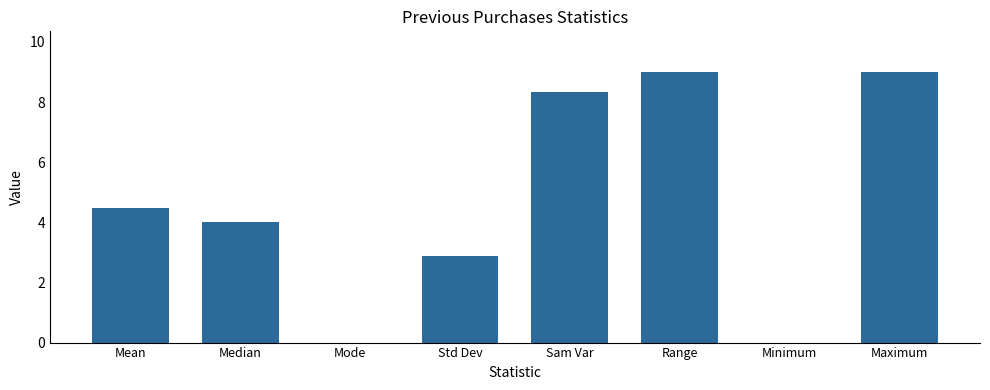

The chart shows a value of 4.2 at Std Dev. True or false?

False